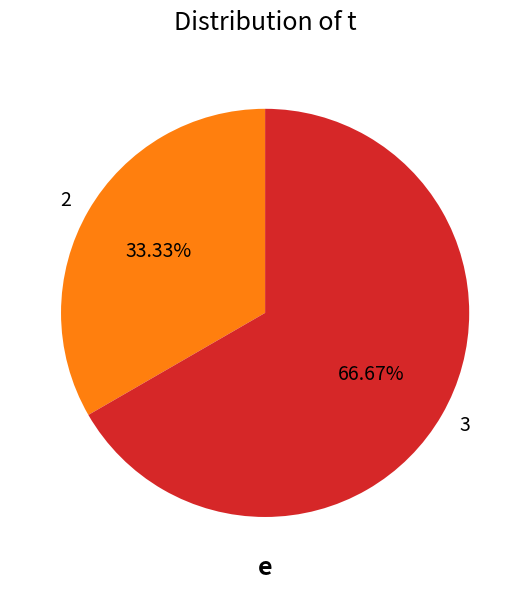

Count the number of slices in the pie.

2